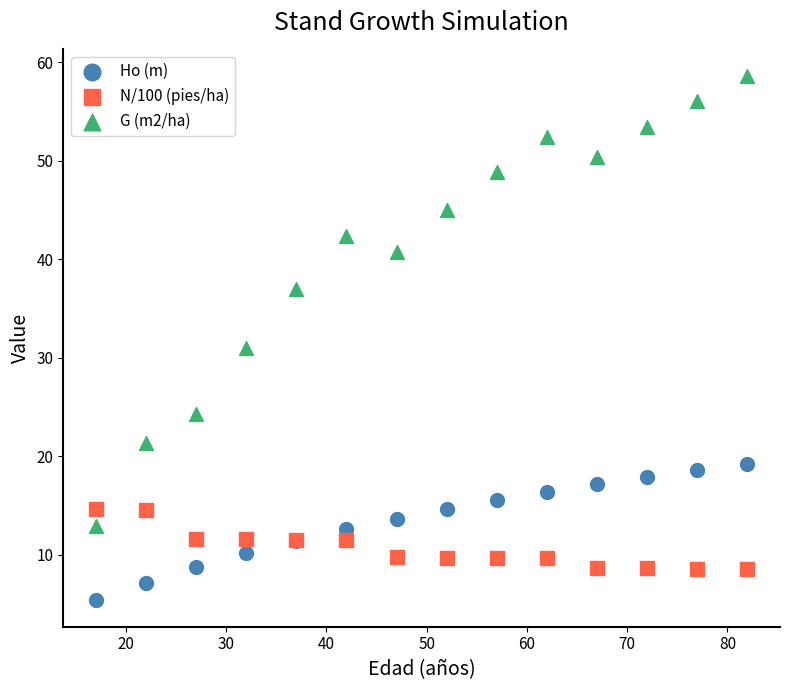

Which series reaches the minimum Y coordinate?

Ho (m)